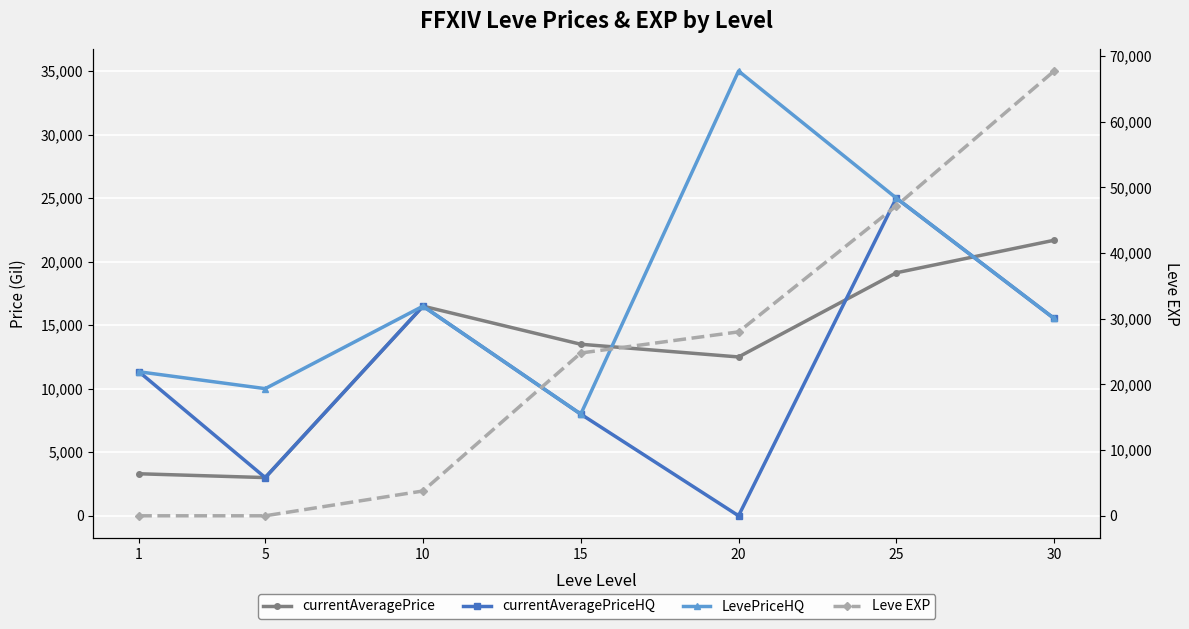

Where is LevePriceHQ nearest to the value 21500?

25